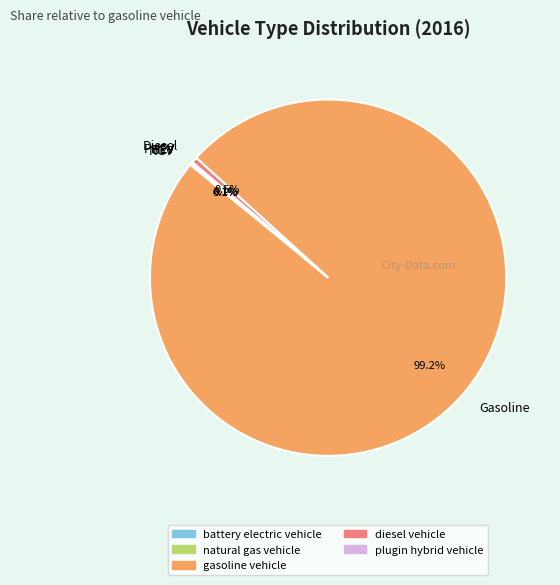

Between diesel vehicle and gasoline vehicle, which is larger?

gasoline vehicle